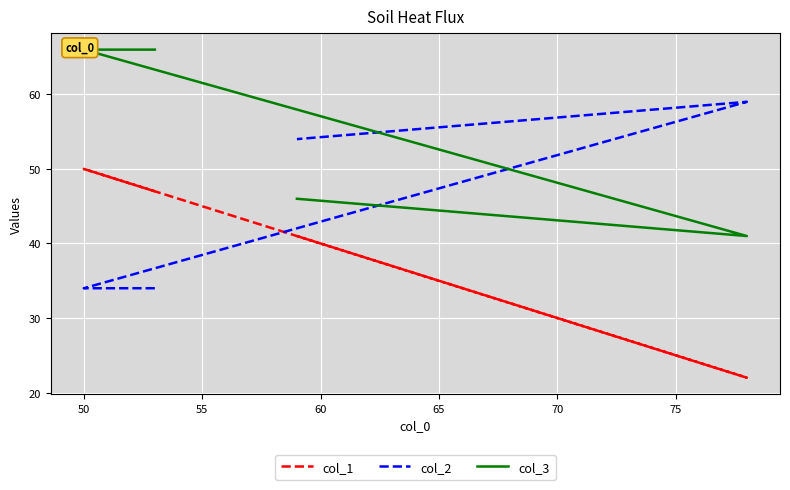

How many col_1 values are between 41 and 50?

3